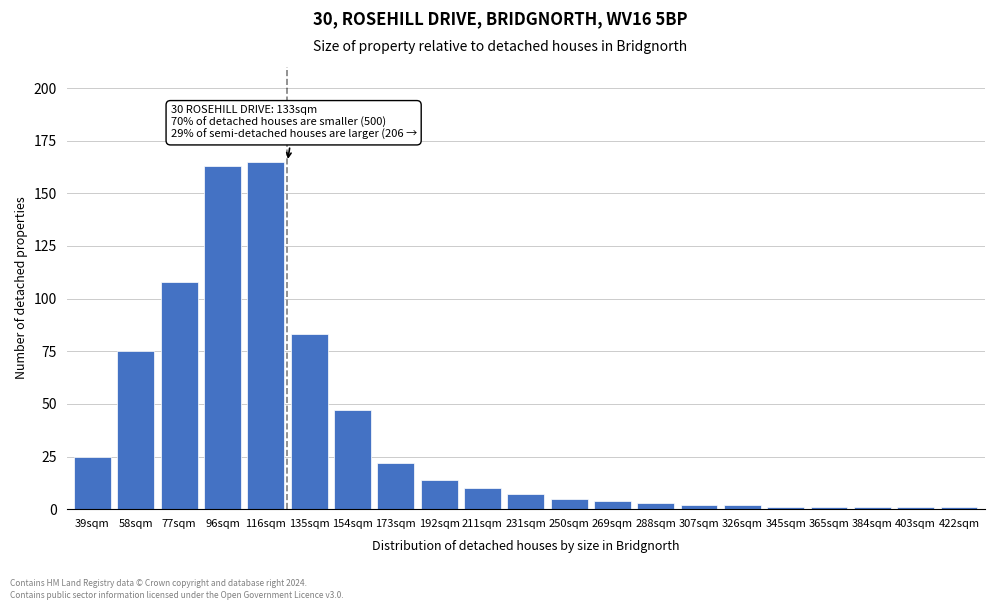

Reading left to right, list all the values displayed in this chart.

25	75	108	163	165	83	47	22	14	10	7	5	4	3	2	2	1	1	1	1	1